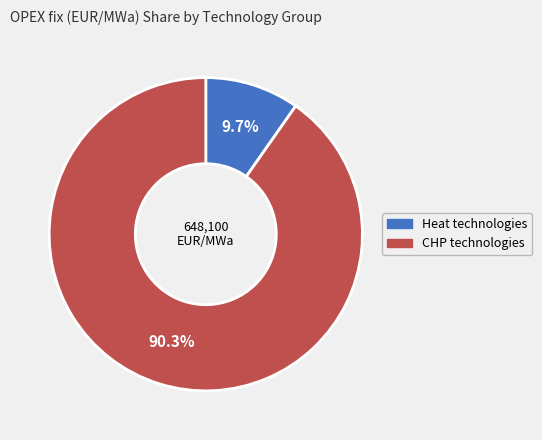

What is the smallest slice in the pie chart?

Heat technologies